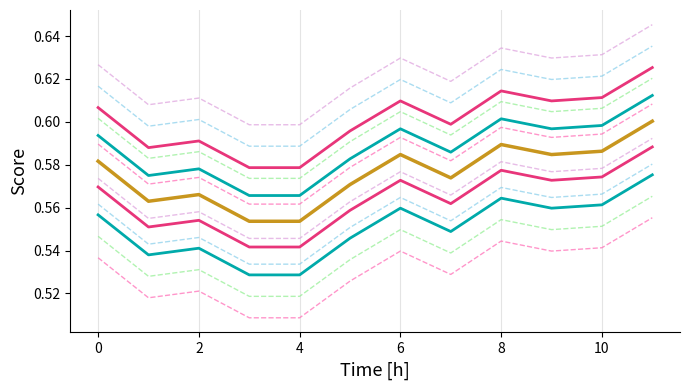

How many lines are shown in the chart?

13